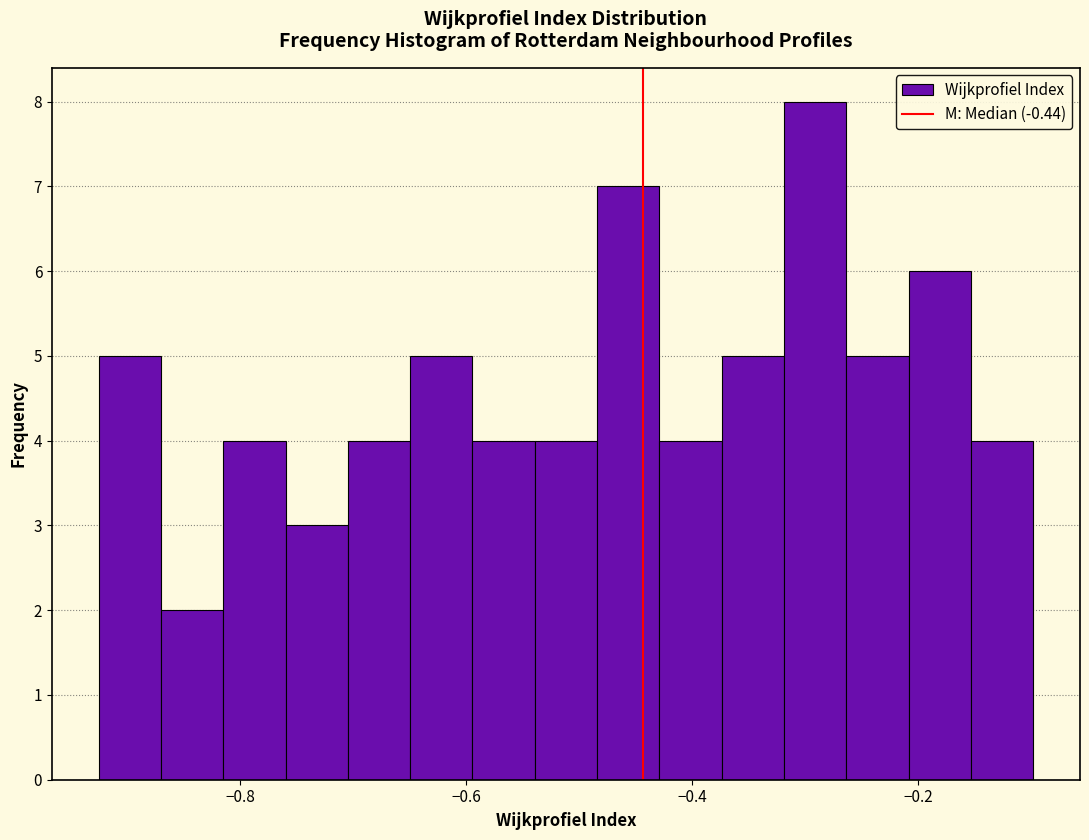

Read against the x-axis, roughly where is the centre of the tallest bar?

-0.30